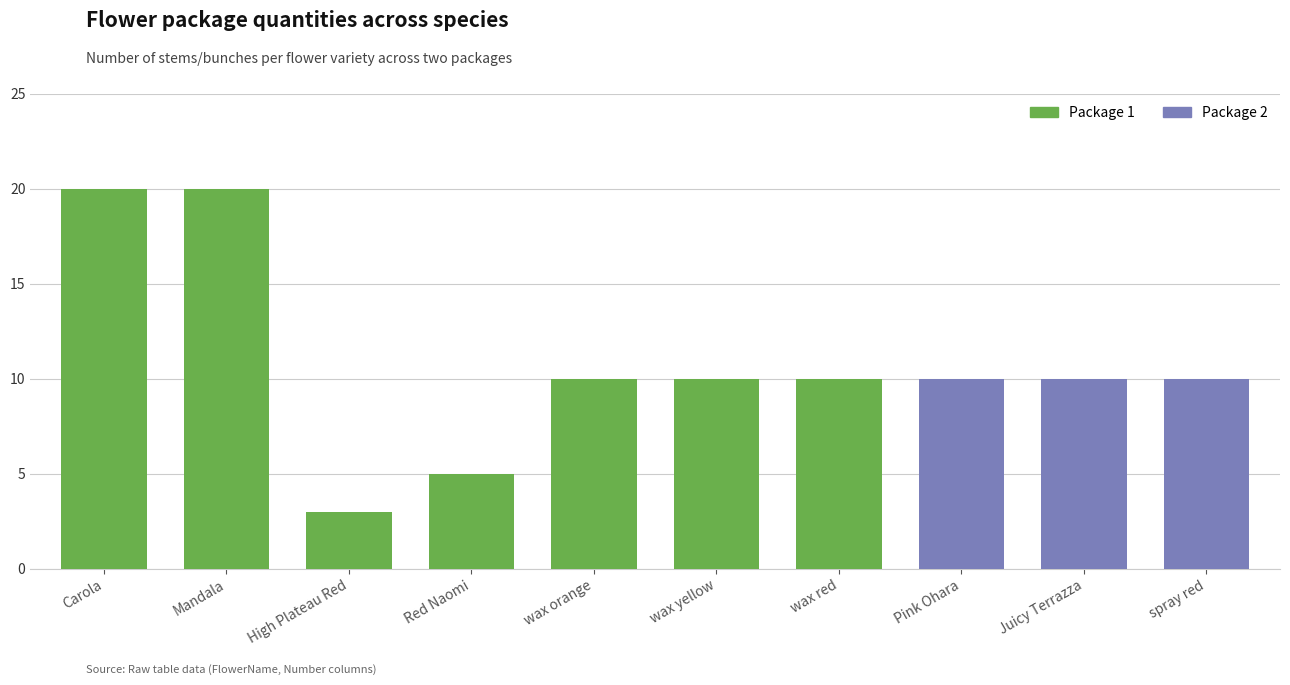

What is the label of the 6th bar from the right?

wax orange